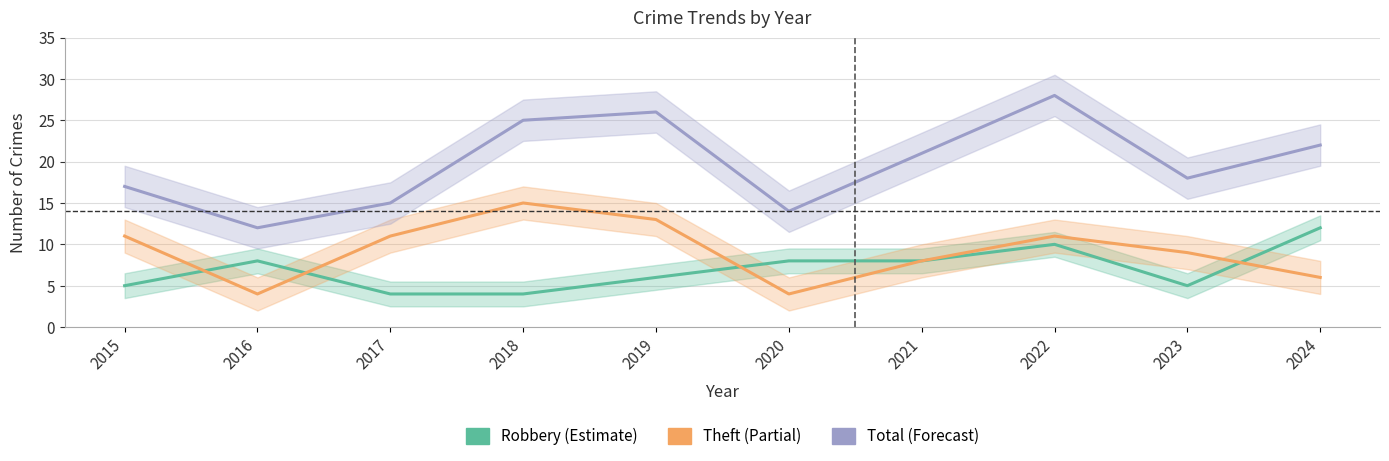

Reading left to right, extract all data points from this chart.

Robbery: 2015=5	2016=8	2017=4	2018=4	2019=6	2020=8	2021=8	2022=10	2023=5	2024=12
Theft: 2015=11	2016=4	2017=11	2018=15	2019=13	2020=4	2021=8	2022=11	2023=9	2024=6
Total: 2015=17	2016=12	2017=15	2018=25	2019=26	2020=14	2021=21	2022=28	2023=18	2024=22